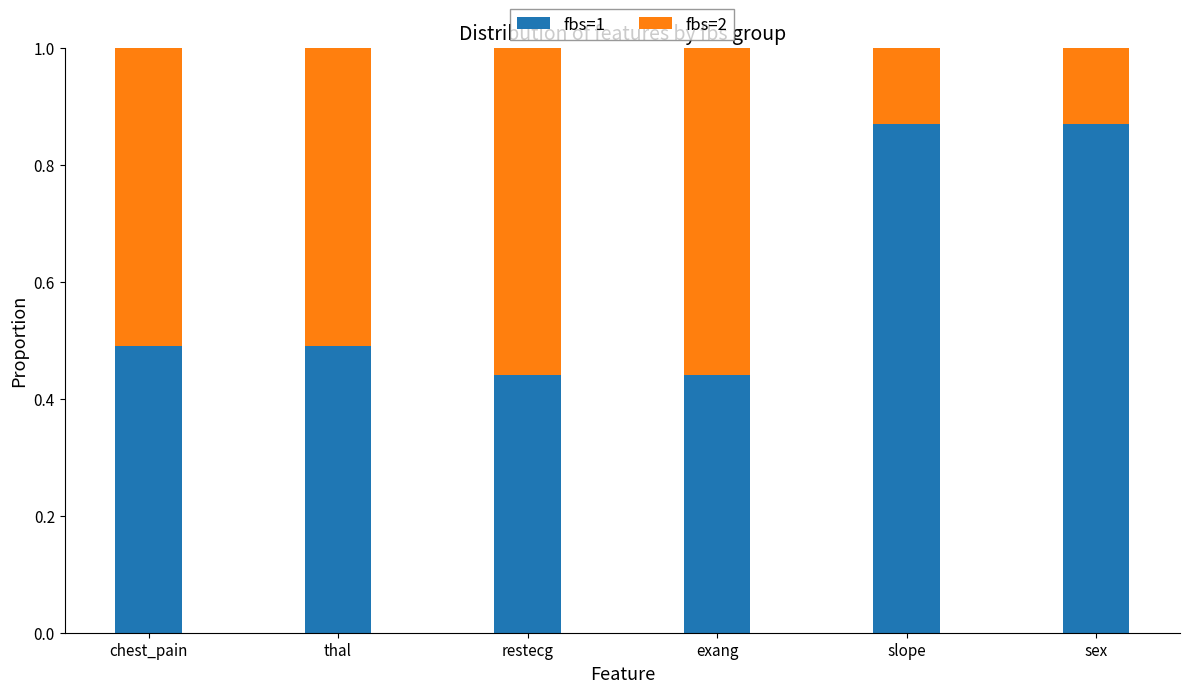

The value of fbs=1 at exang is 0.1. True or false?

False